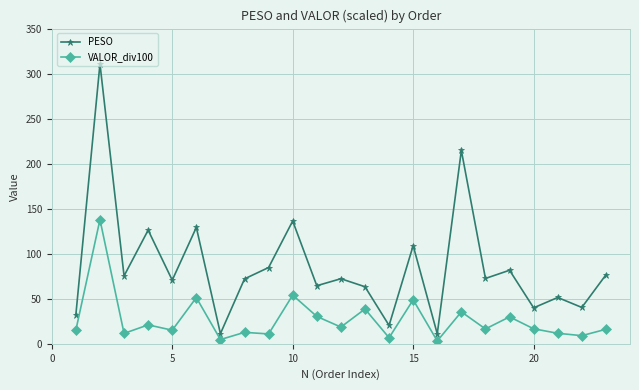

Rank the series by their average value, from lowest to highest.

VALOR_div100, PESO